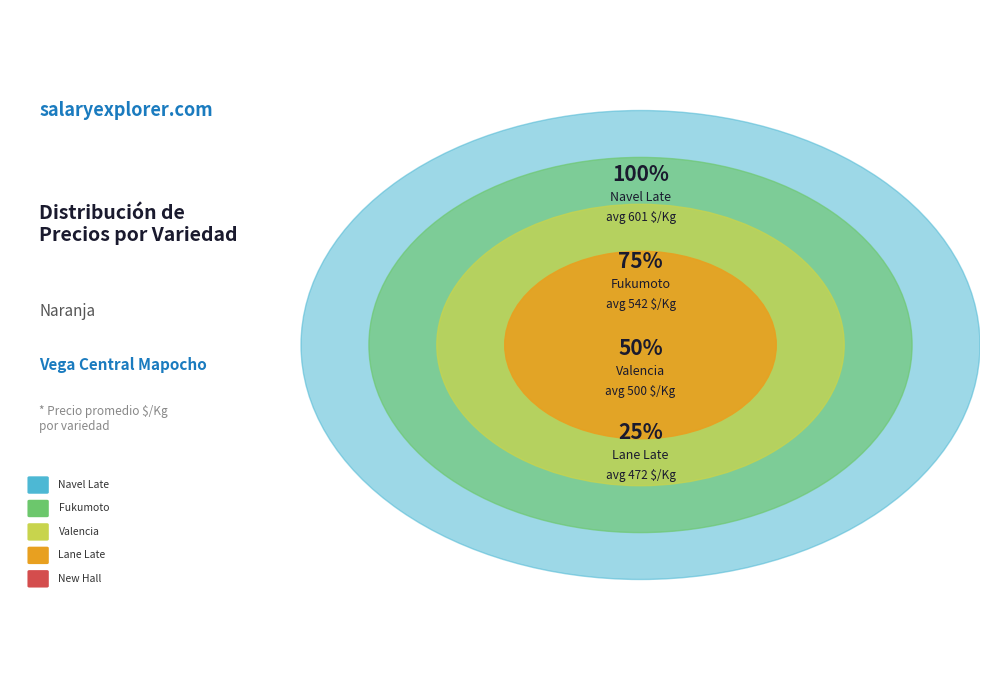

Rank the categories by value from highest to lowest.

Navel Late, Fukumoto, Valencia, Lane Late, New Hall